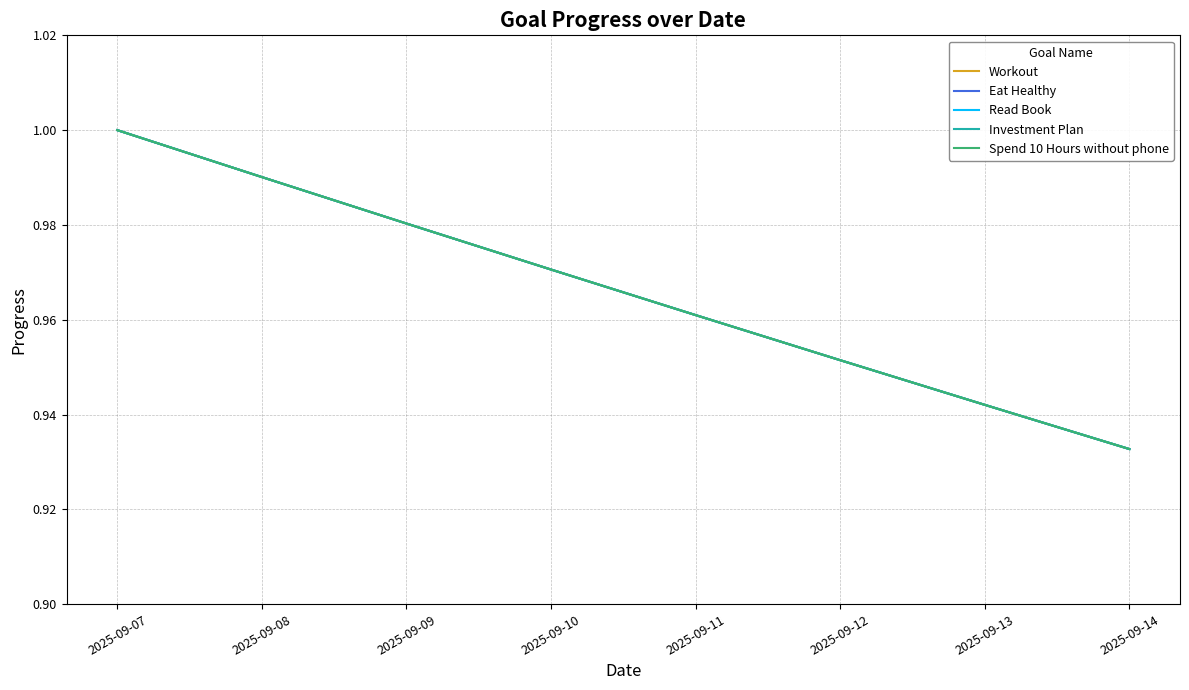

What is the difference between the maximum and minimum values in the Investment Plan series?

0.1